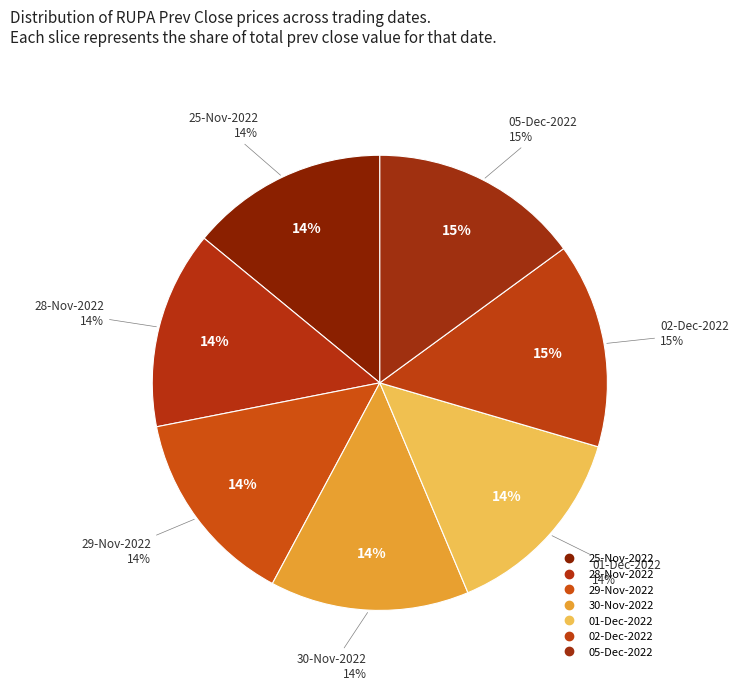

Count the number of slices in the pie.

7